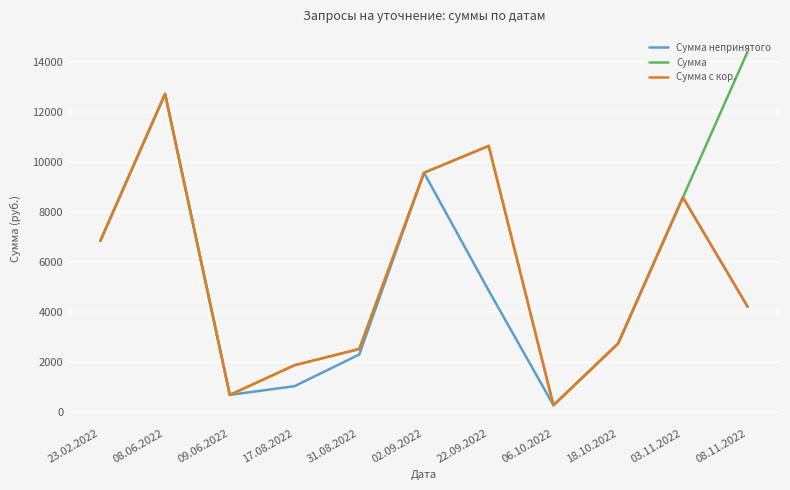

Where is the first local maximum for Сумма?

08.06.2022